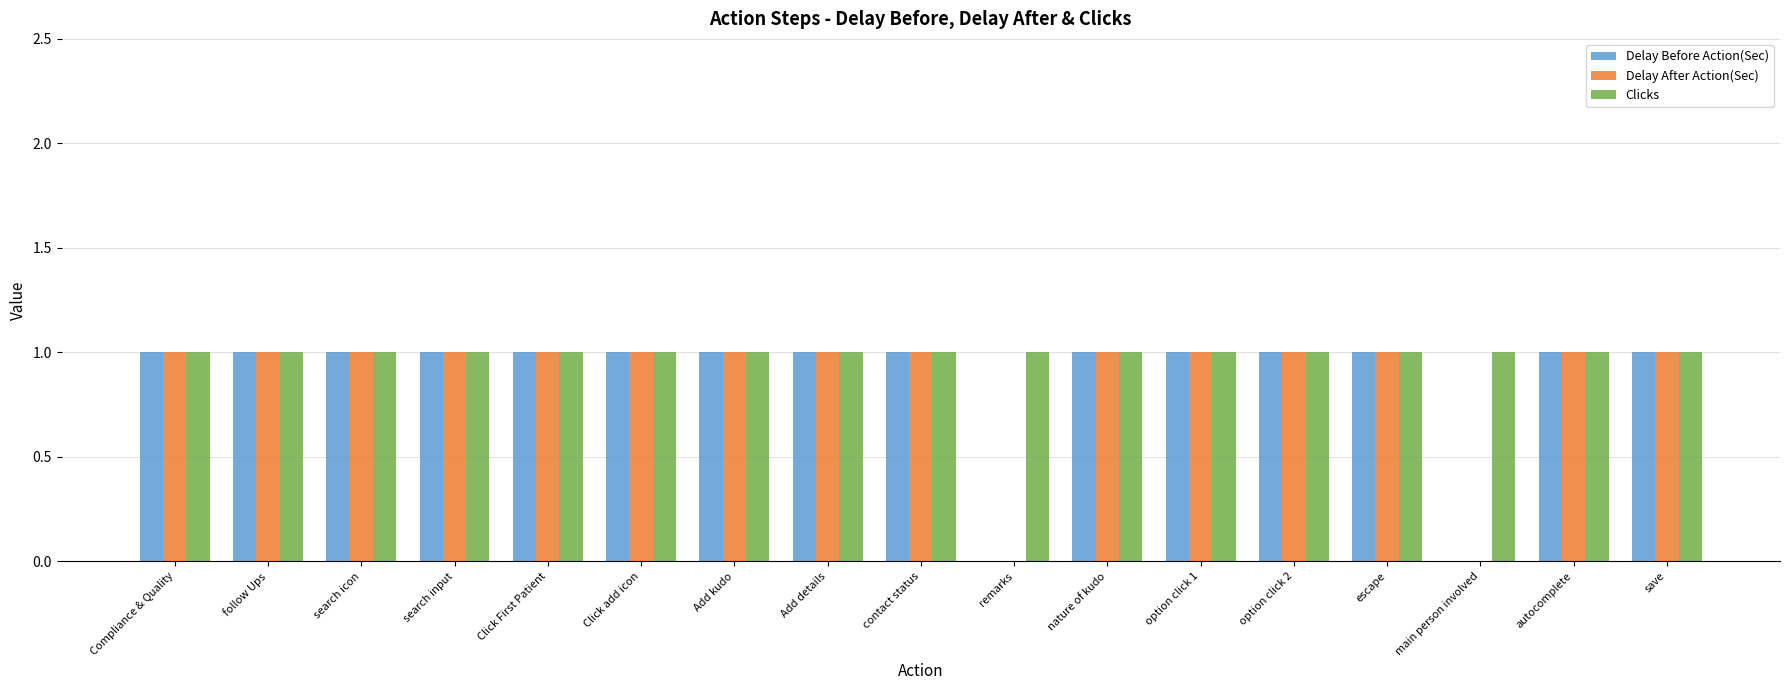

What is the sum of all Delay After Action(Sec) values?

15